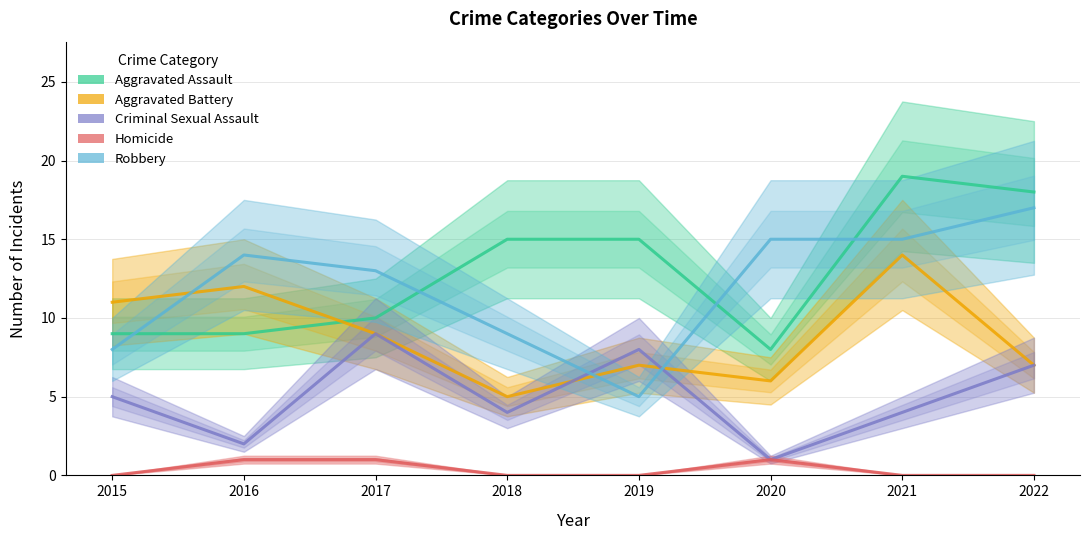

Is it true that Aggravated Assault equals 18 at 2022?

True